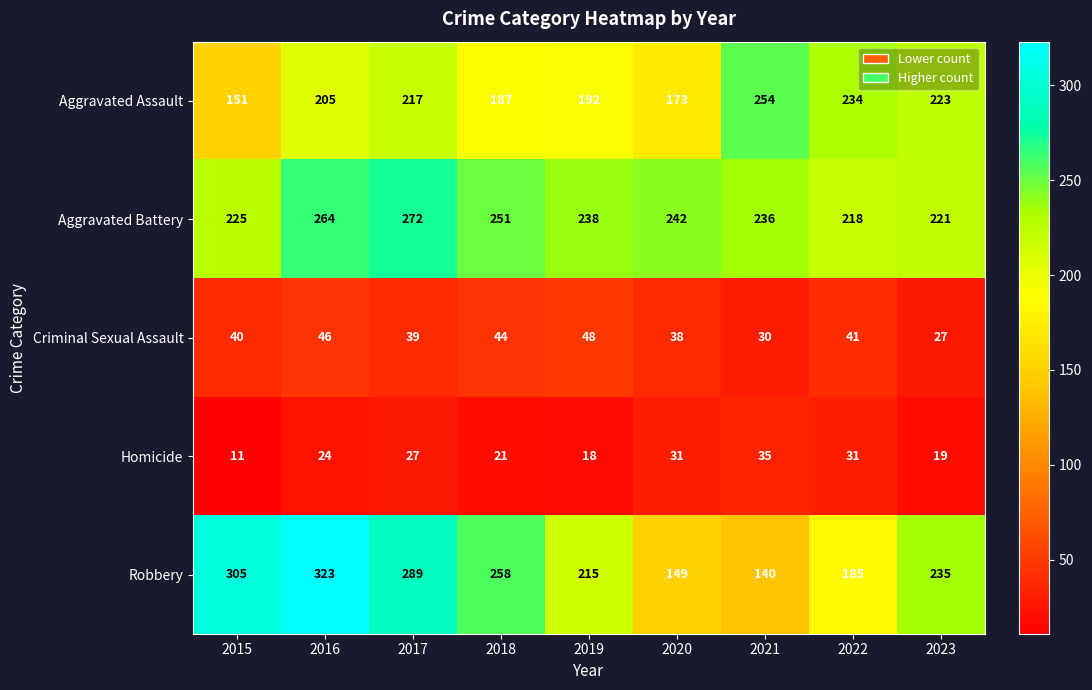

At which category is the sum across all series the highest?

2016